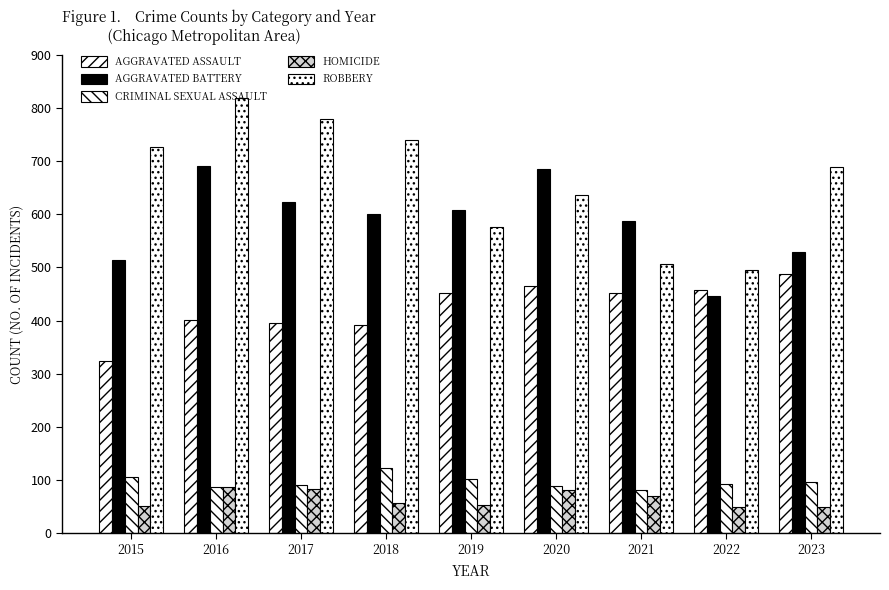

Are the bars horizontal?

No